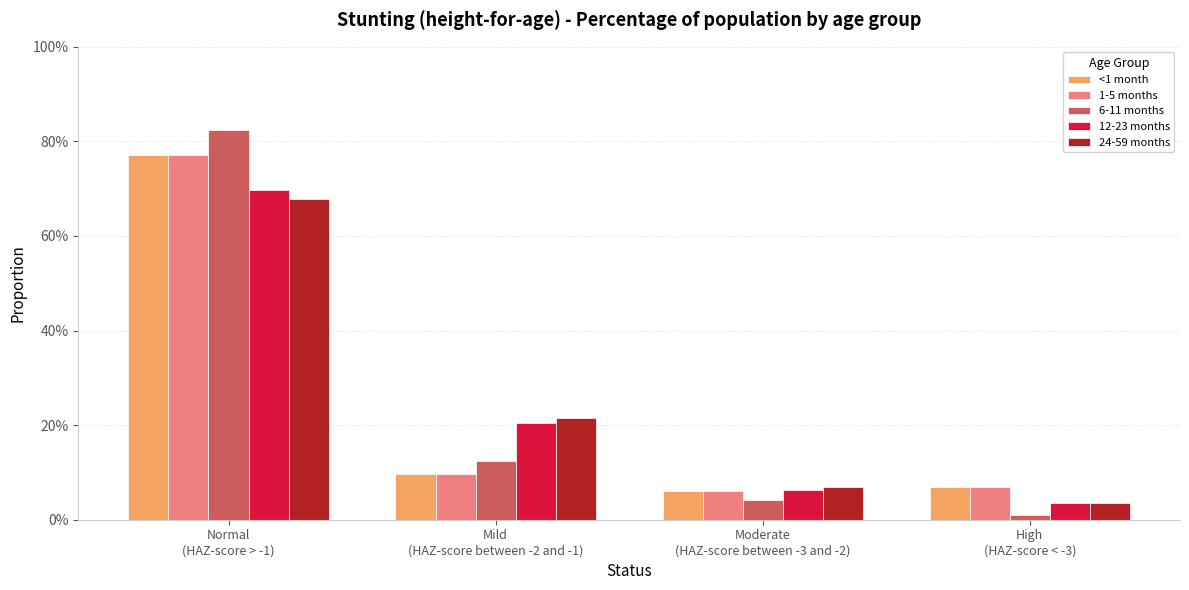

True or false: 24-59 months has a value of 0.0 at Moderate
(HAZ-score between -3 and -2).

False